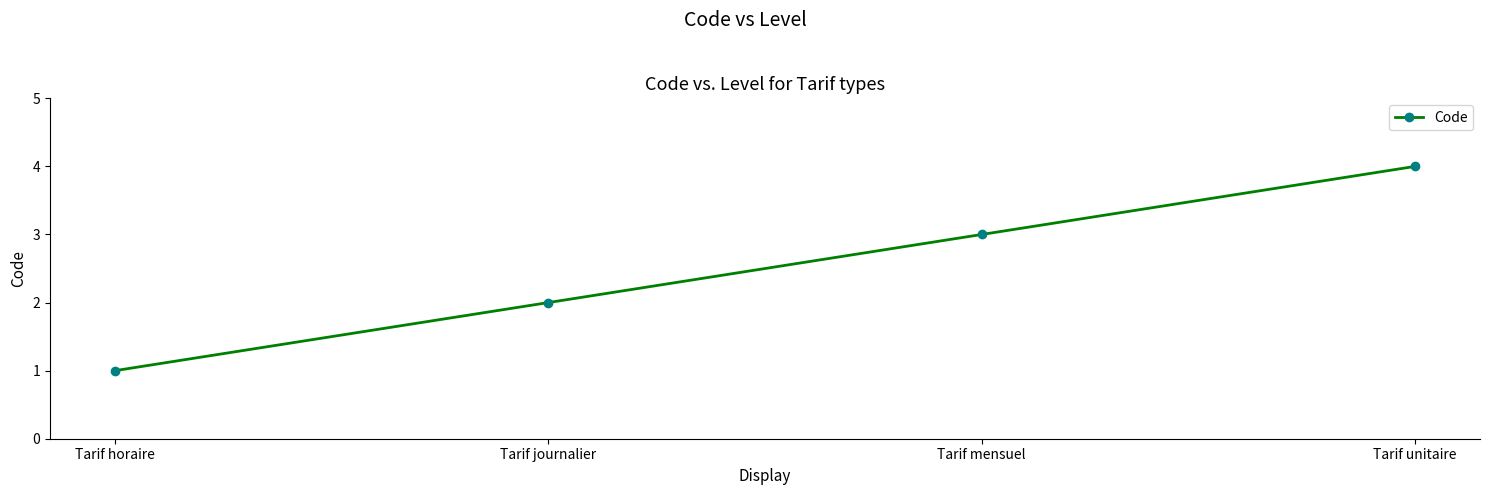

How many data points are less than 3?

2